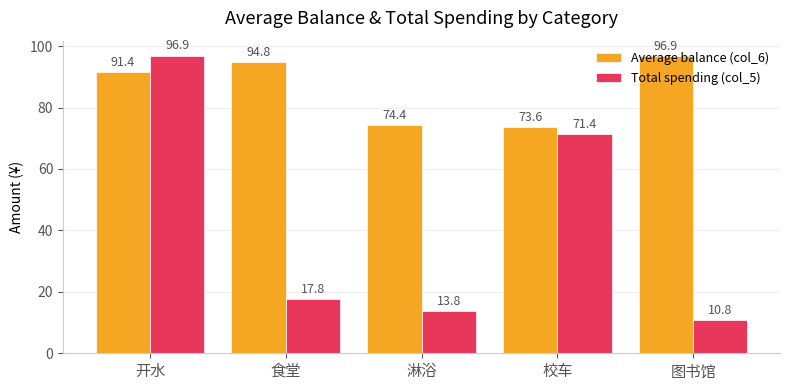

What is the difference between the maximum and minimum values in the Total spending (col_5) series?

86.1